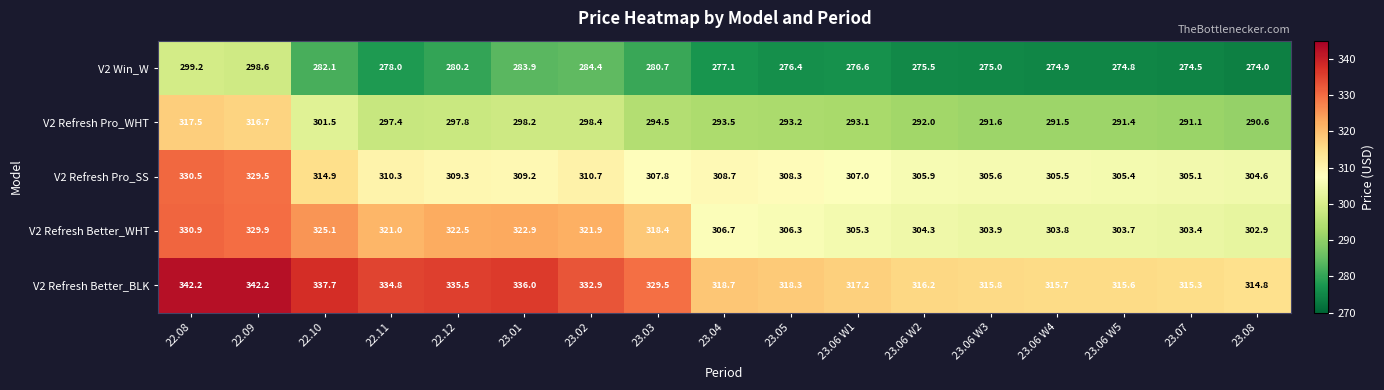

What is the total value across all series at 23.08?

1486.9